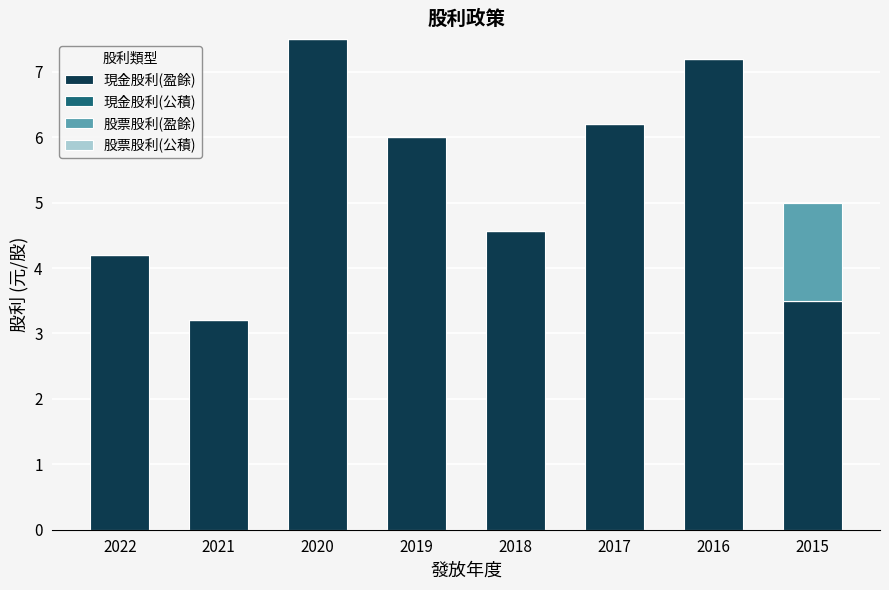

What is the total value across all series at 2020?

7.5